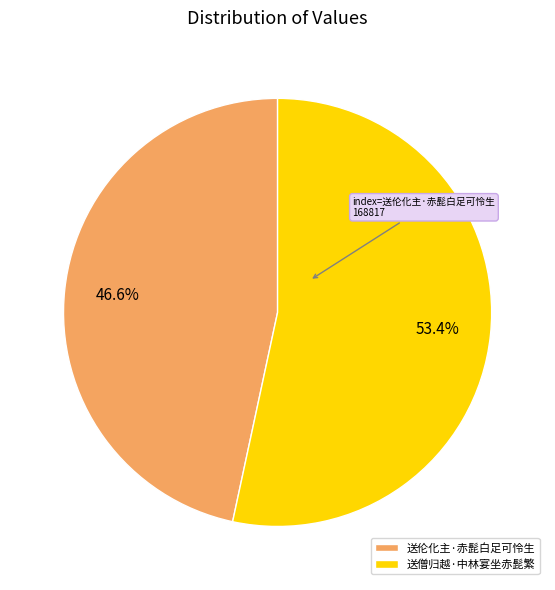

True or false: 送伦化主·赤髭白足可怜生 accounts for 40% of the total.

False